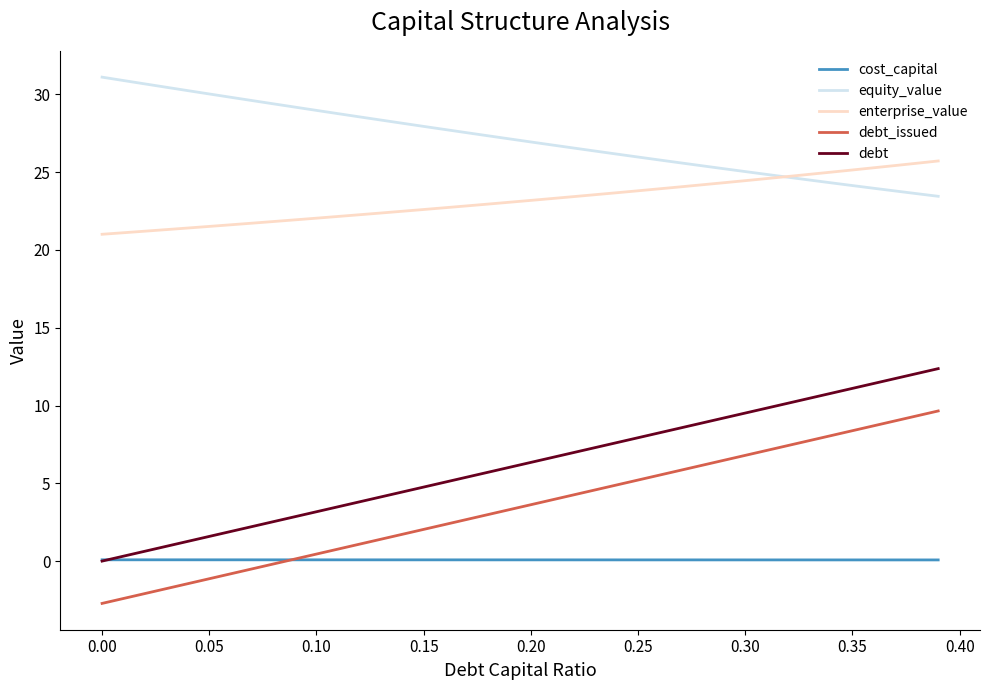

What is the minimum value shown in the chart?

-2.7